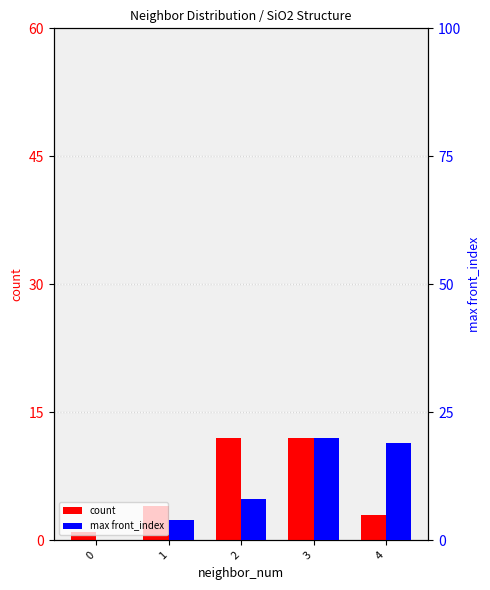

At which label is count closest to 6?

1